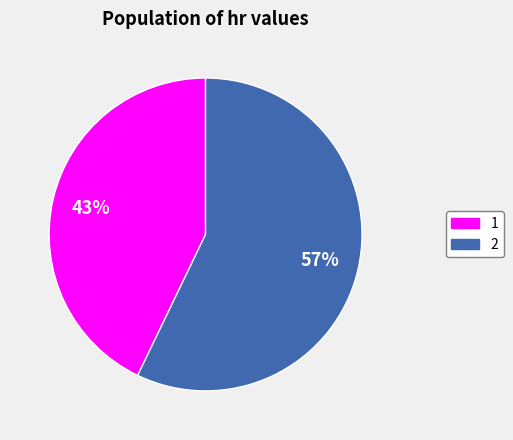

Rank the categories by value from highest to lowest.

2, 1